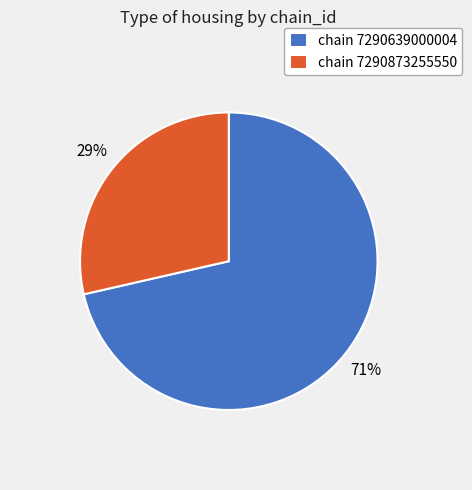

To the nearest percent, what is the combined percentage of chain 7290639000004 and chain 7290873255550?

100%